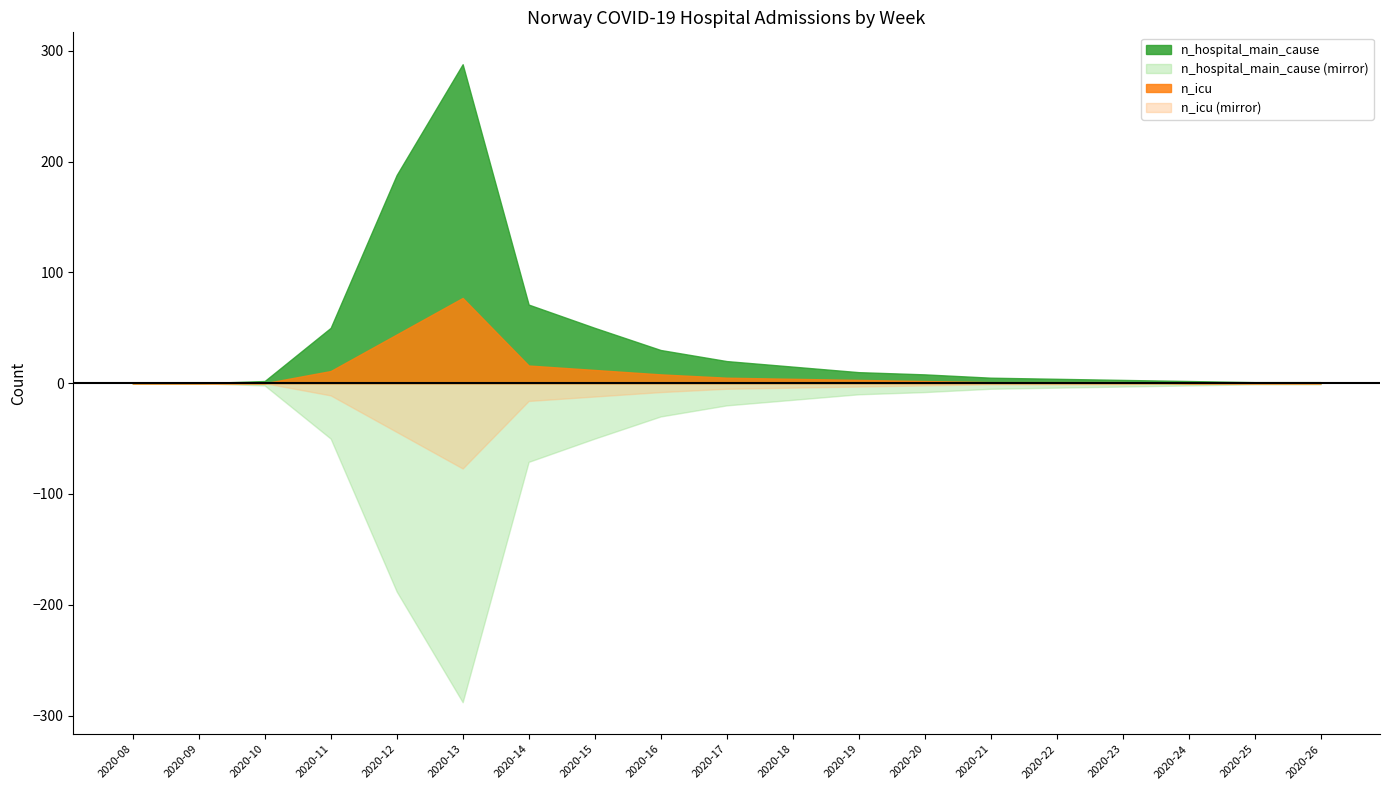

Rank the series by their average value, from highest to lowest.

n_hospital_main_cause, n_icu, n_icu (mirror), n_hospital_main_cause (mirror)